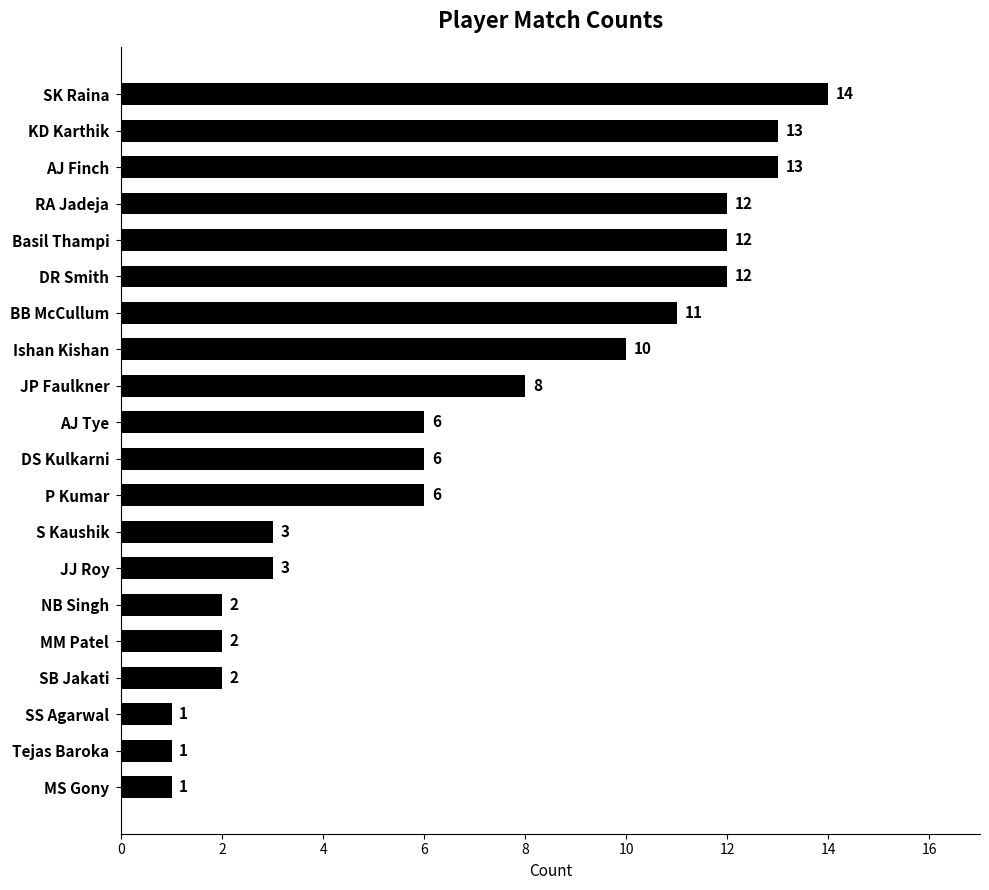

What is the approximate value at Basil Thampi, to the nearest 10?

10